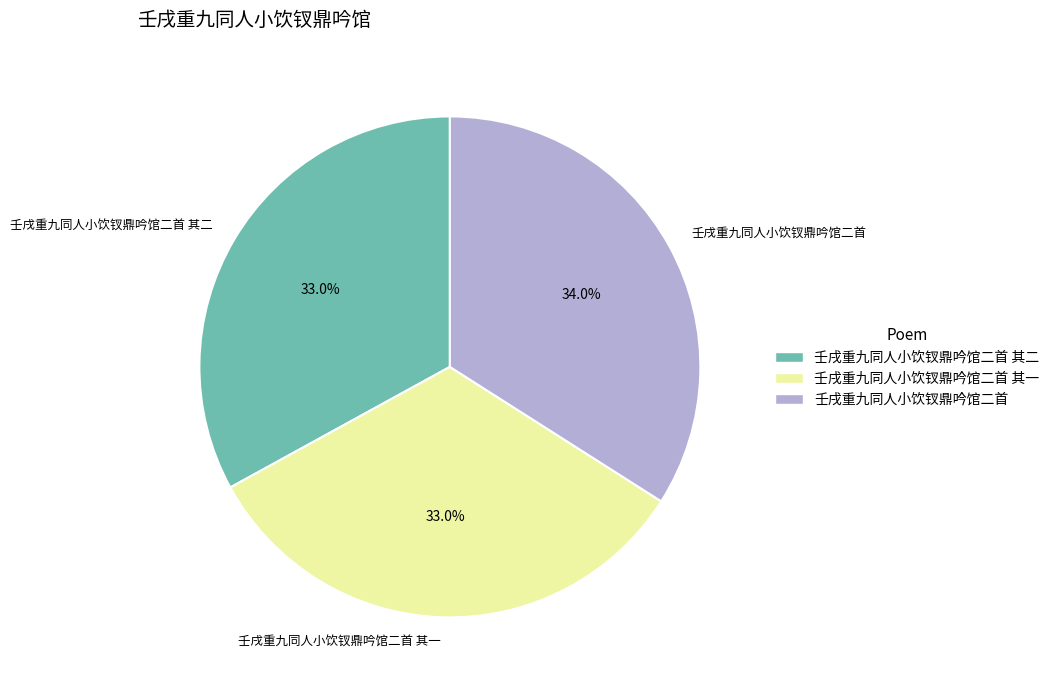

The 壬戌重九同人小饮钗鼎吟馆二首 其二 slice represents 47% of the pie. True or false?

False